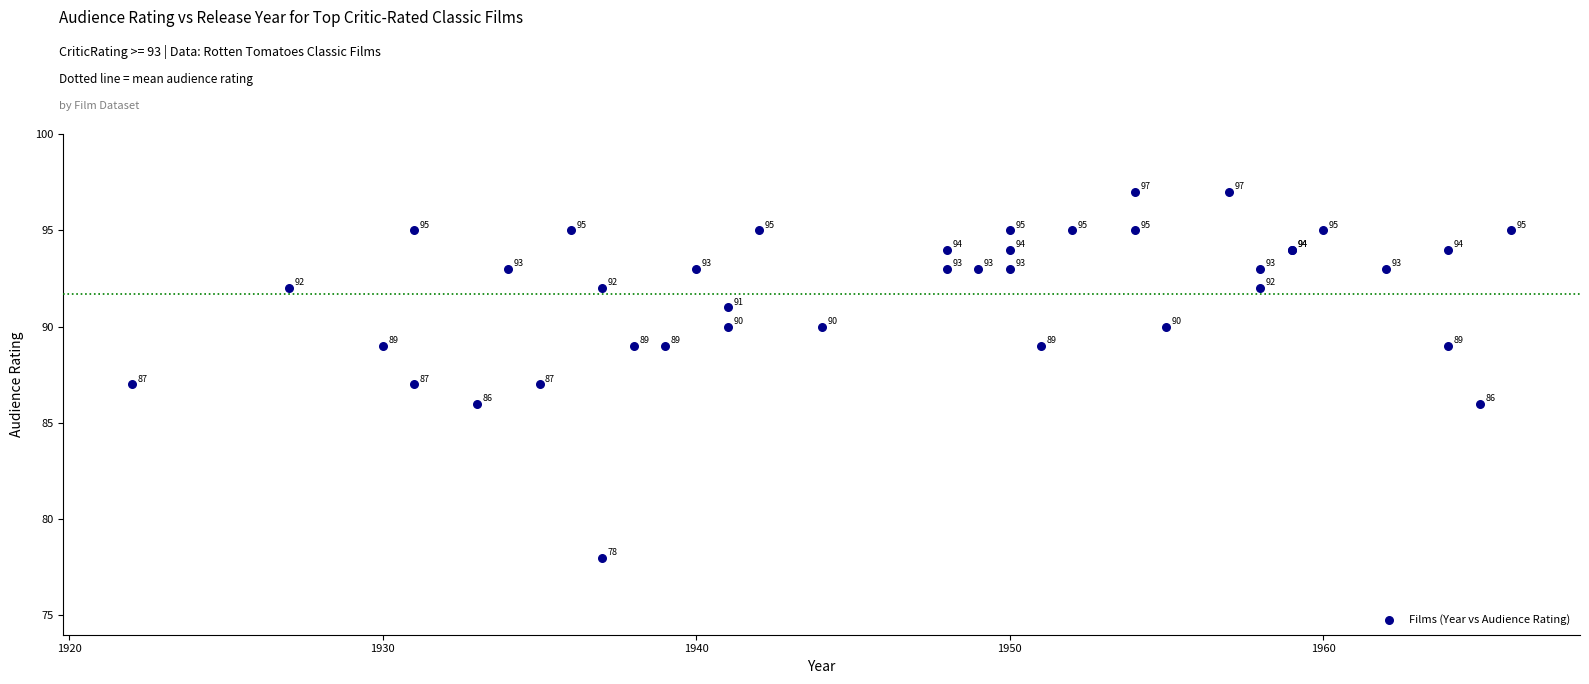

What Y value in the scatter plot is closest to 87?

87